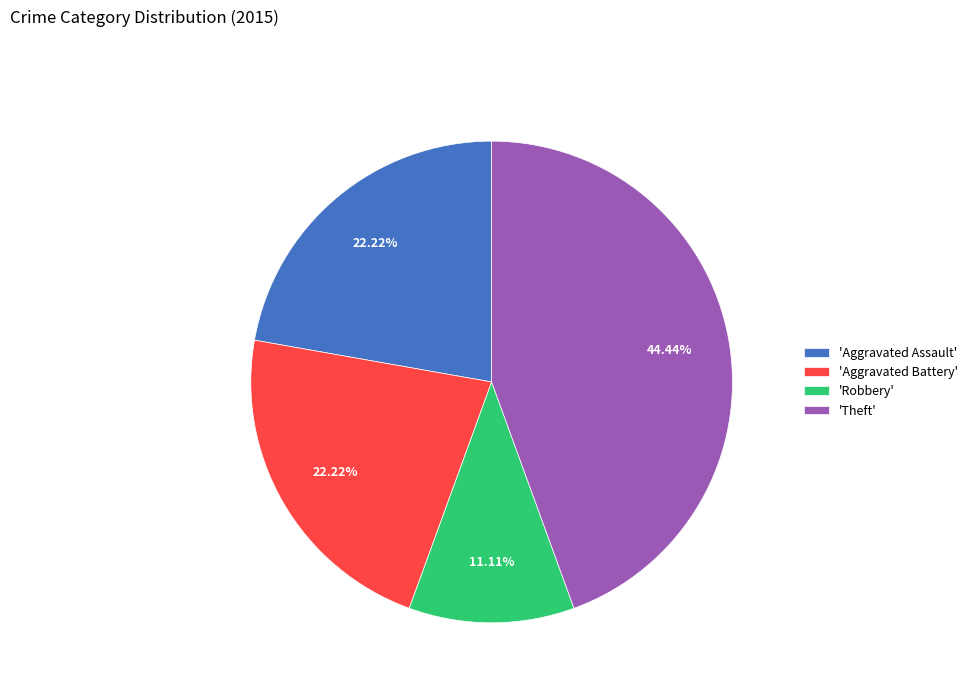

Which has a higher value, 'Theft' or 'Aggravated Battery'?

'Theft'